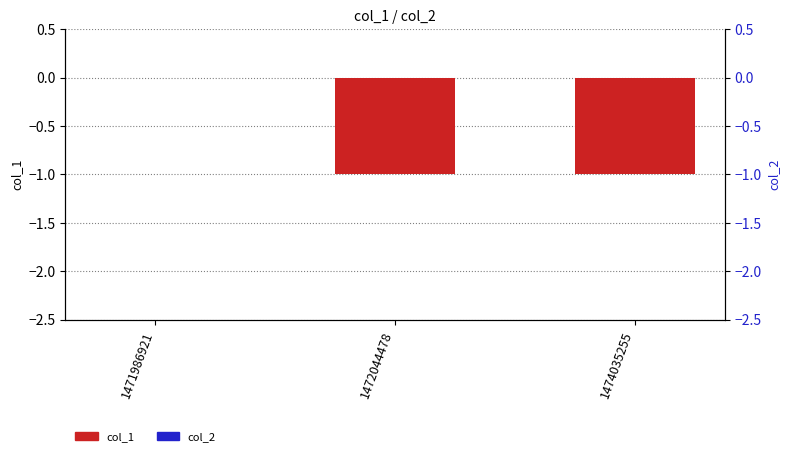

Which category has the lowest value in the col_2 series?

1471986921